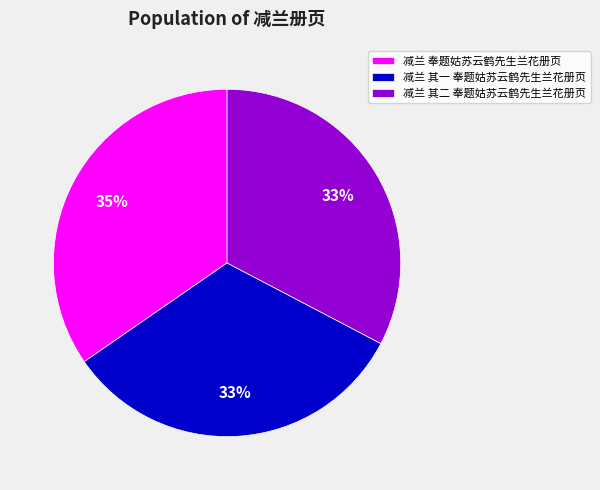

To the nearest percent, what is the difference between the largest and smallest slice percentages?

2%